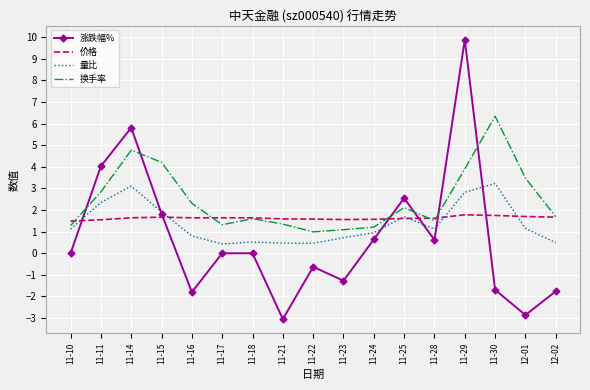

Which series has the largest total across all categories?

换手率